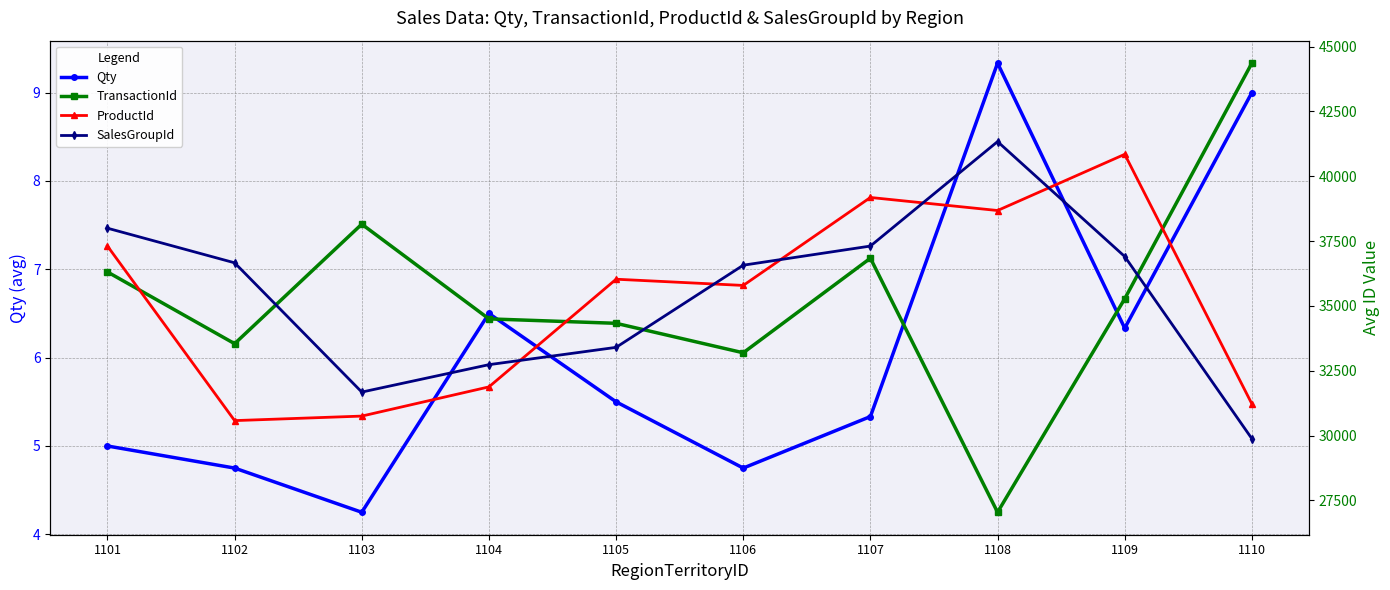

The value of ProductId at 1110 is 18258.2. True or false?

False